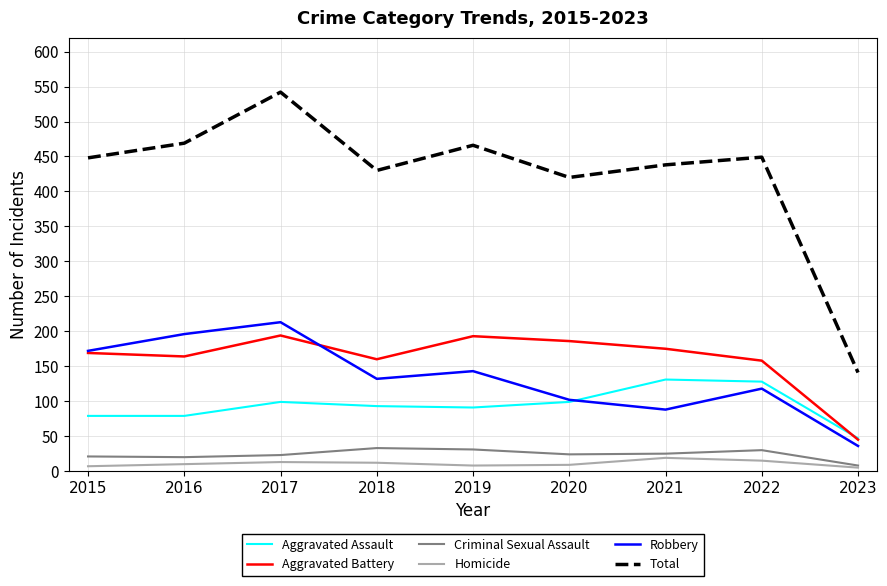

What is the difference between the second highest and minimum values in the Homicide series?

10